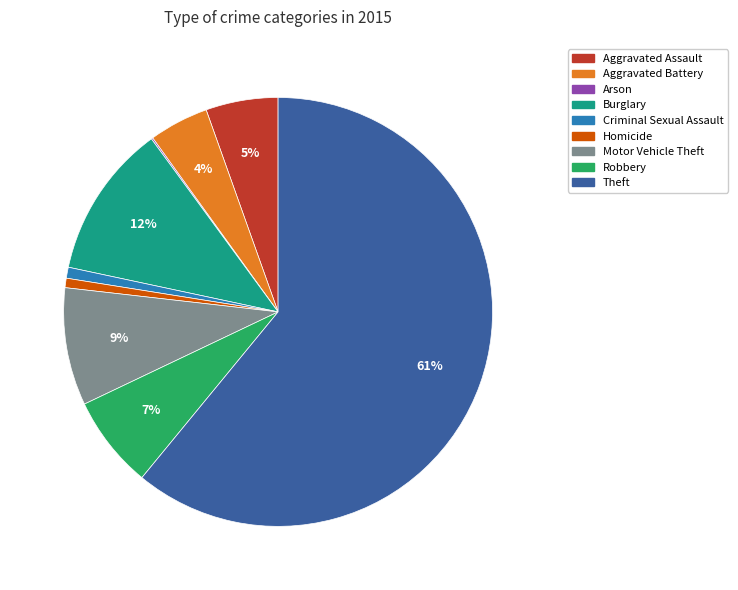

Is it true that Robbery is 7% of the pie?

True